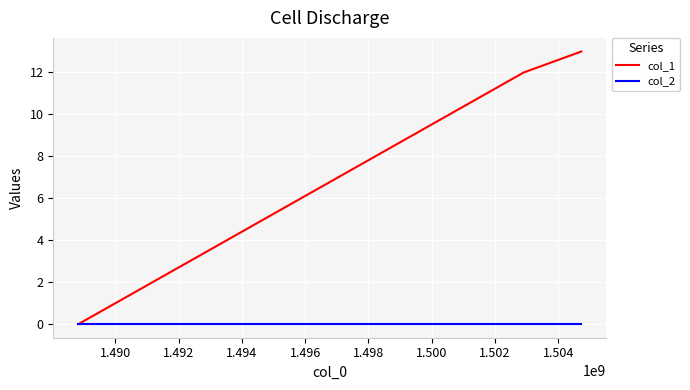

List the series in order of their peak value, lowest first.

col_2, col_1